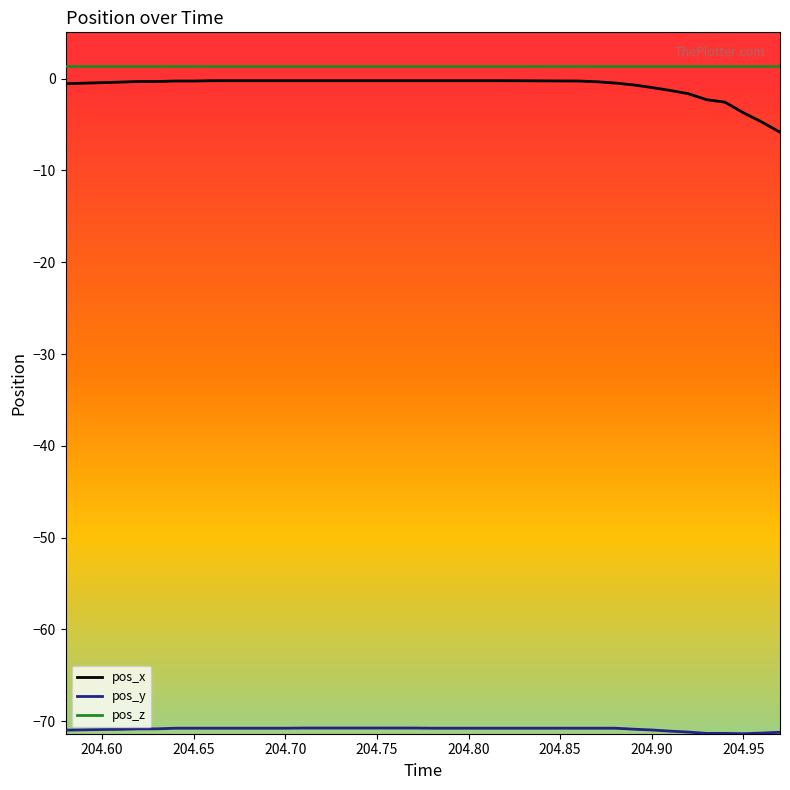

True or false: pos_z and pos_x cross at least once.

False